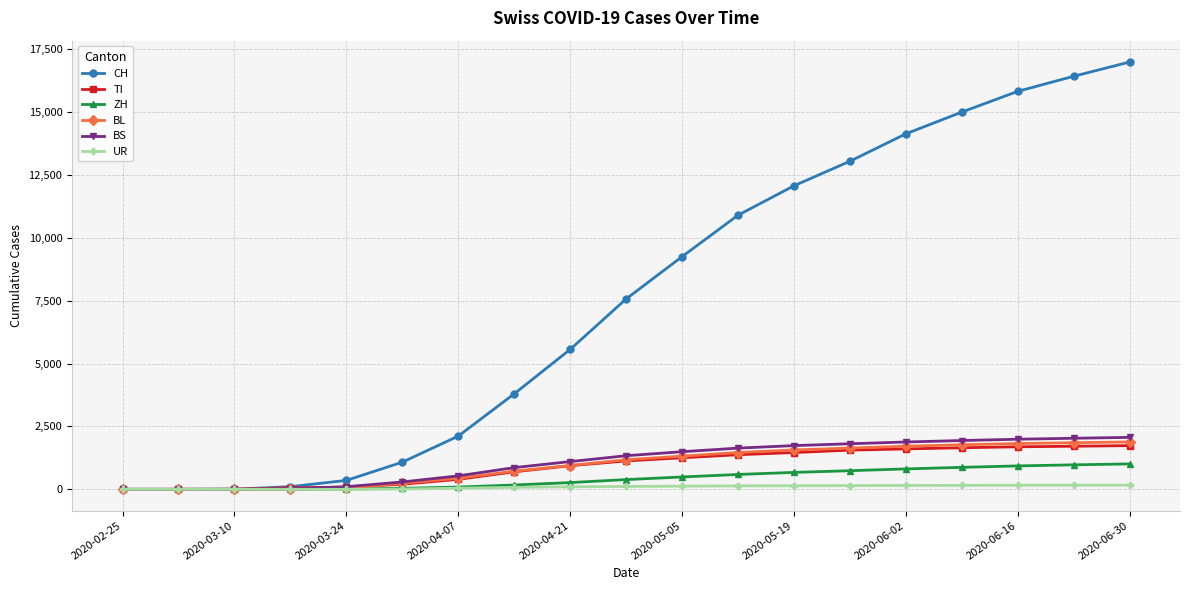

What is the highest value of the BL series?

1884